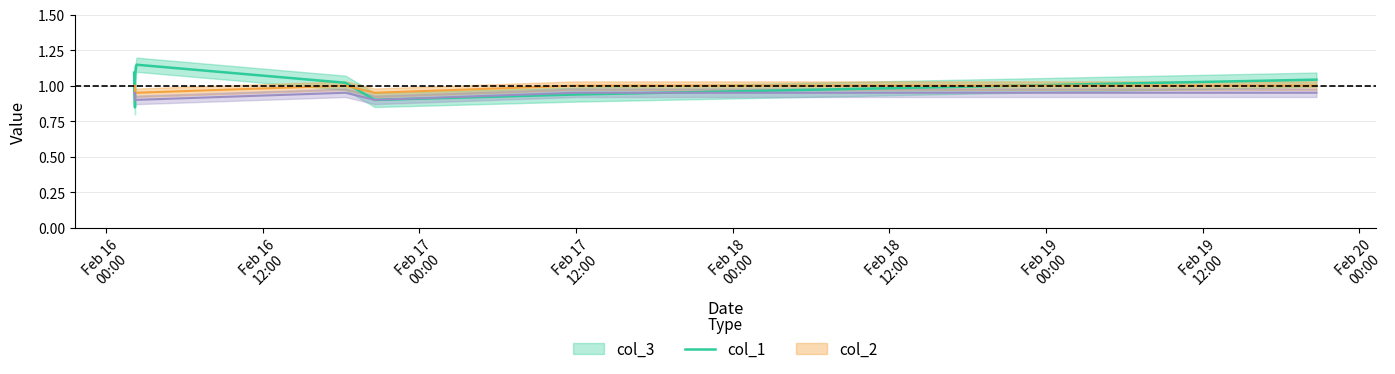

Which series has the widest spread of values?

col_3